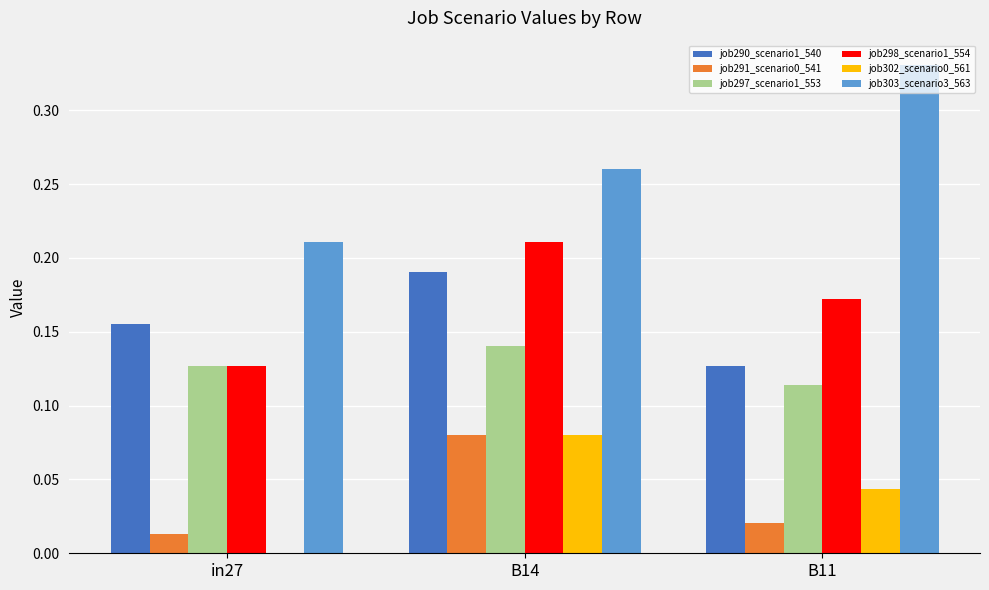

At which label does job298_scenario1_554 reach its peak?

B14